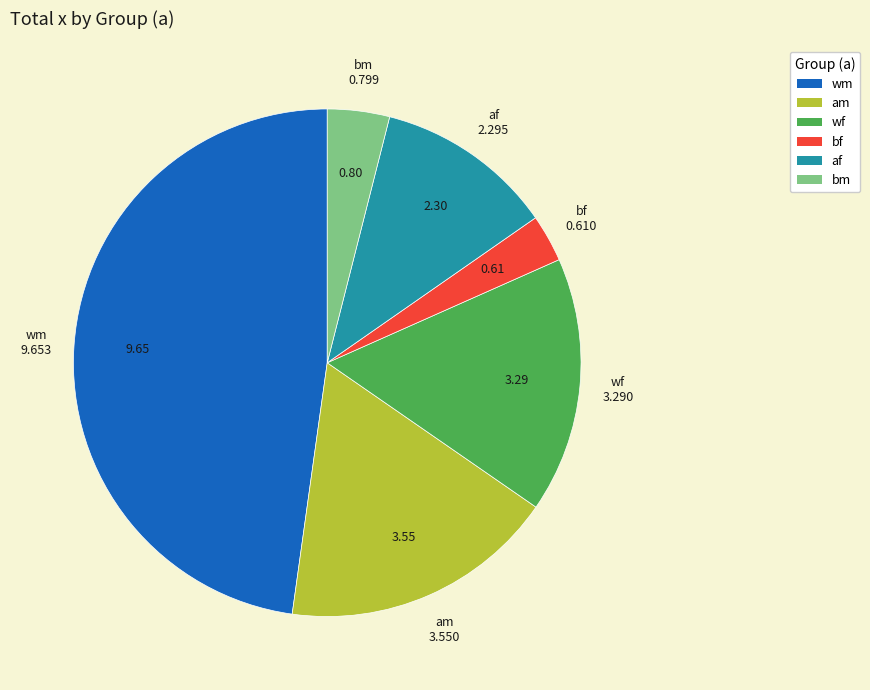

Which has a higher value, wf or bf?

wf